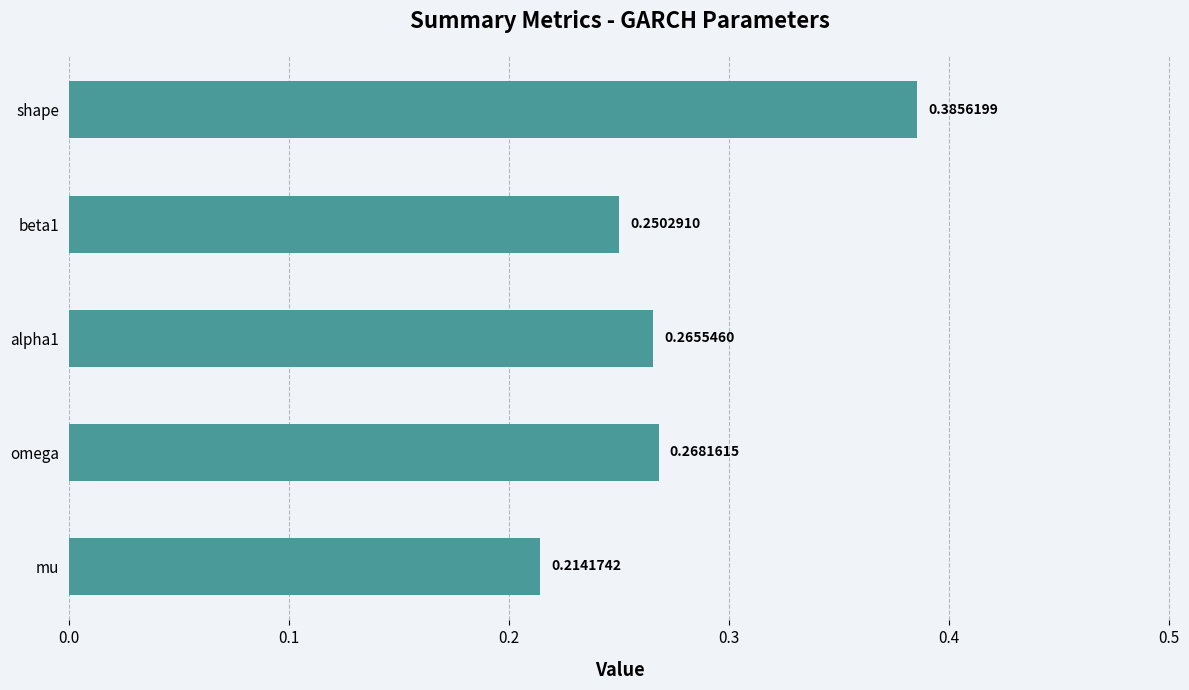

What is the sum of all values?

1.4